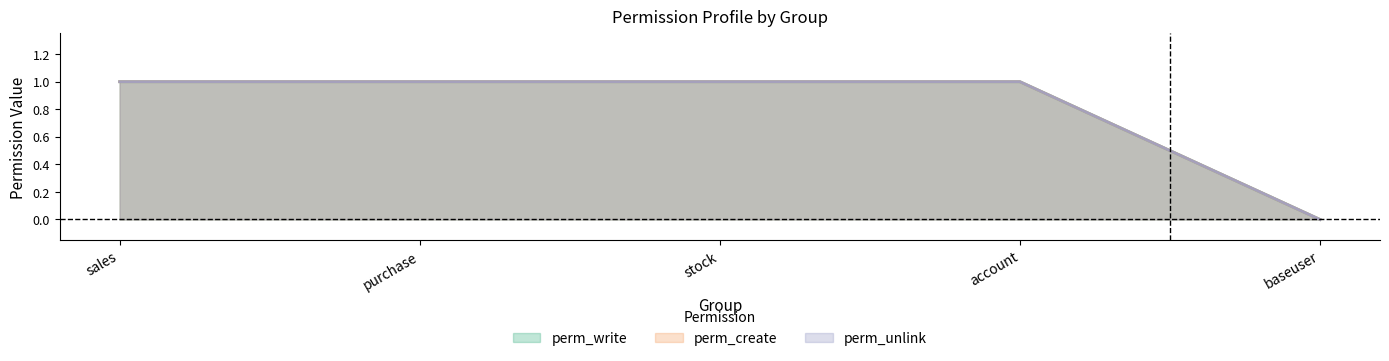

True or false: perm_write and perm_create intersect in this chart.

False